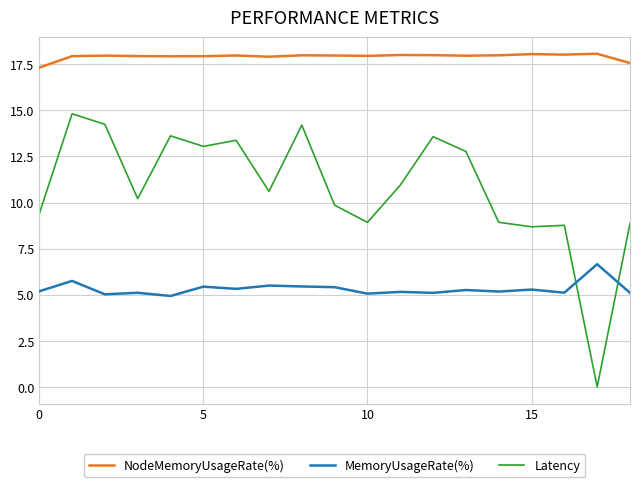

Rank the series by their maximum value, from lowest to highest.

MemoryUsageRate(%), Latency, NodeMemoryUsageRate(%)